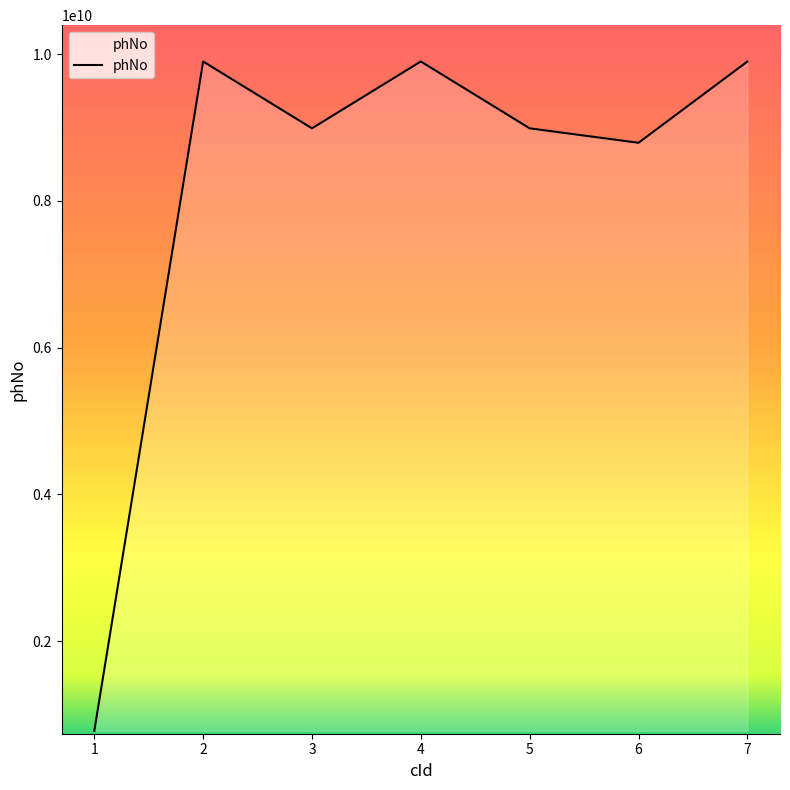

At which category does the data reach its first local valley?

3